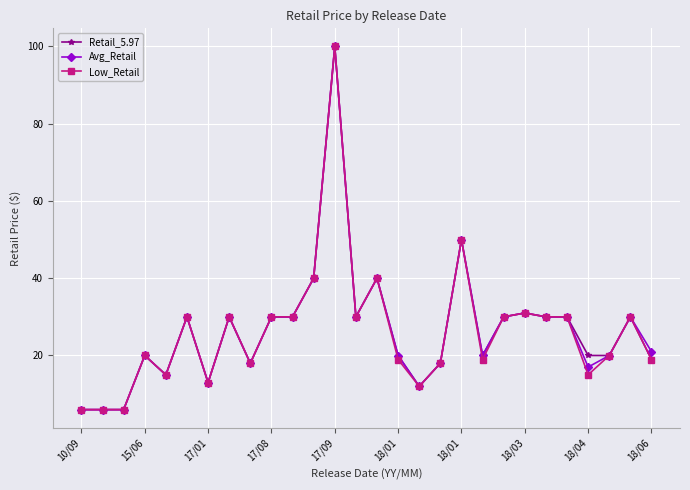

What is the value of the Retail_5.97 point at the 2nd from the left?

6.0